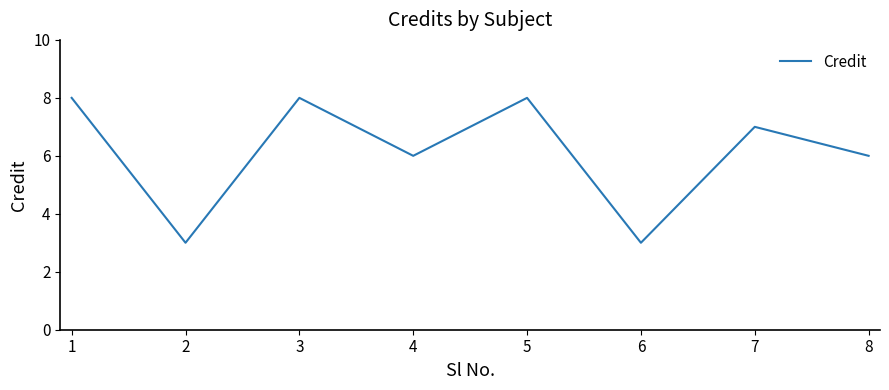

The chart shows a value of 9 at 7. True or false?

False